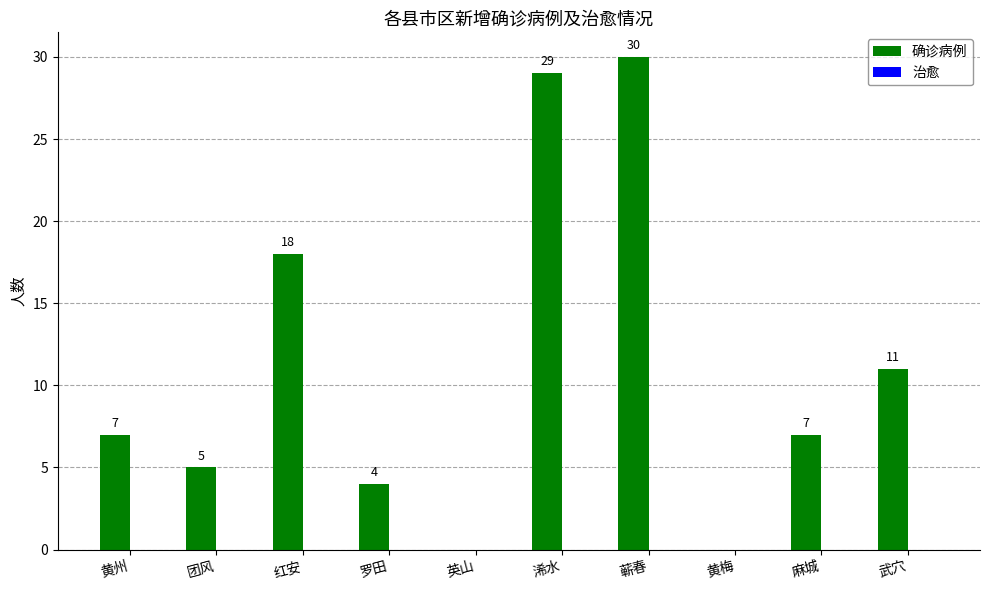

Count the number of data series in this chart.

1